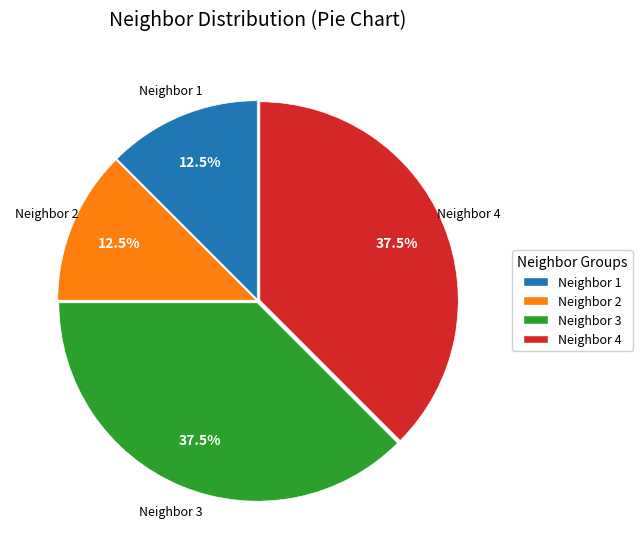

To the nearest percent, what is the combined percentage of Neighbor 2 and Neighbor 1?

25%